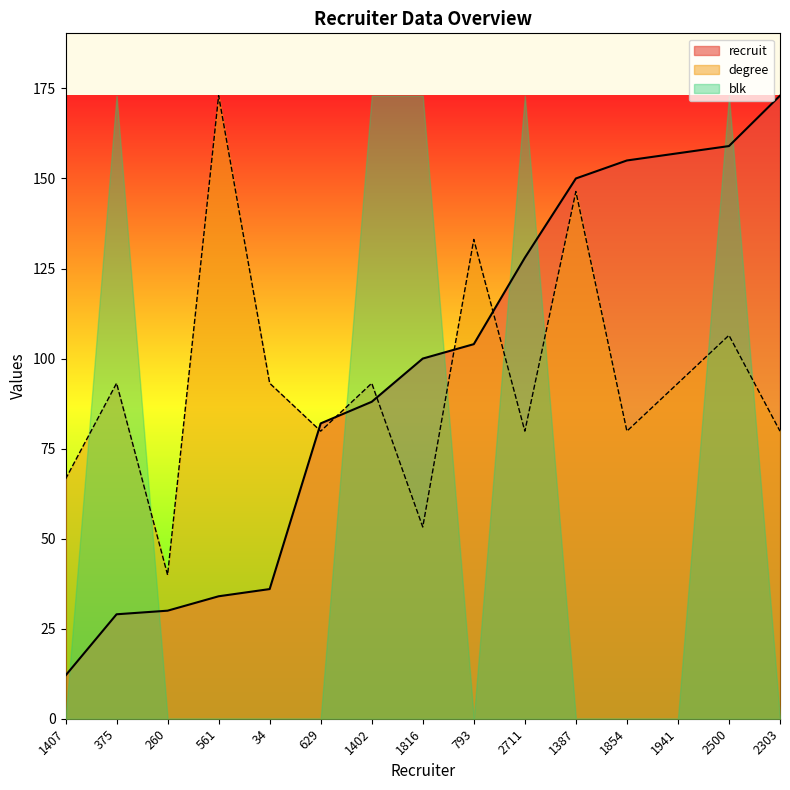

How many lines are shown in the chart?

3